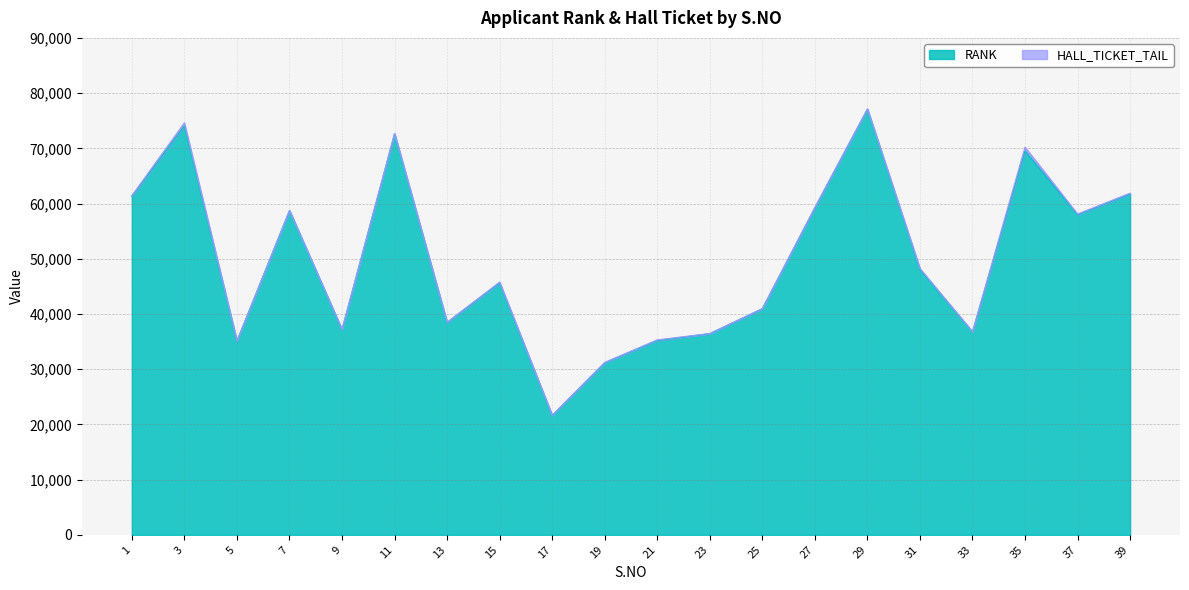

Approximately how many times larger is the value at 17 compared to 3?

0.3